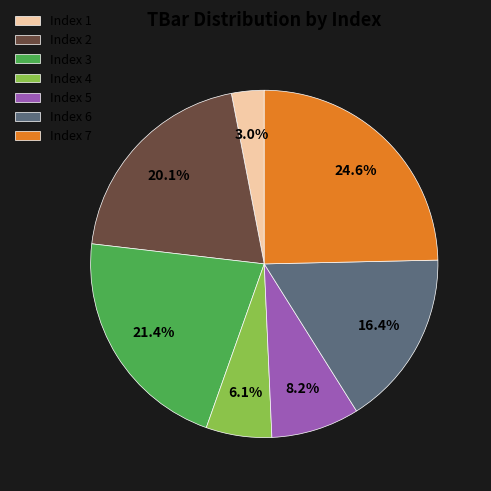

How many slices are in this pie chart?

7